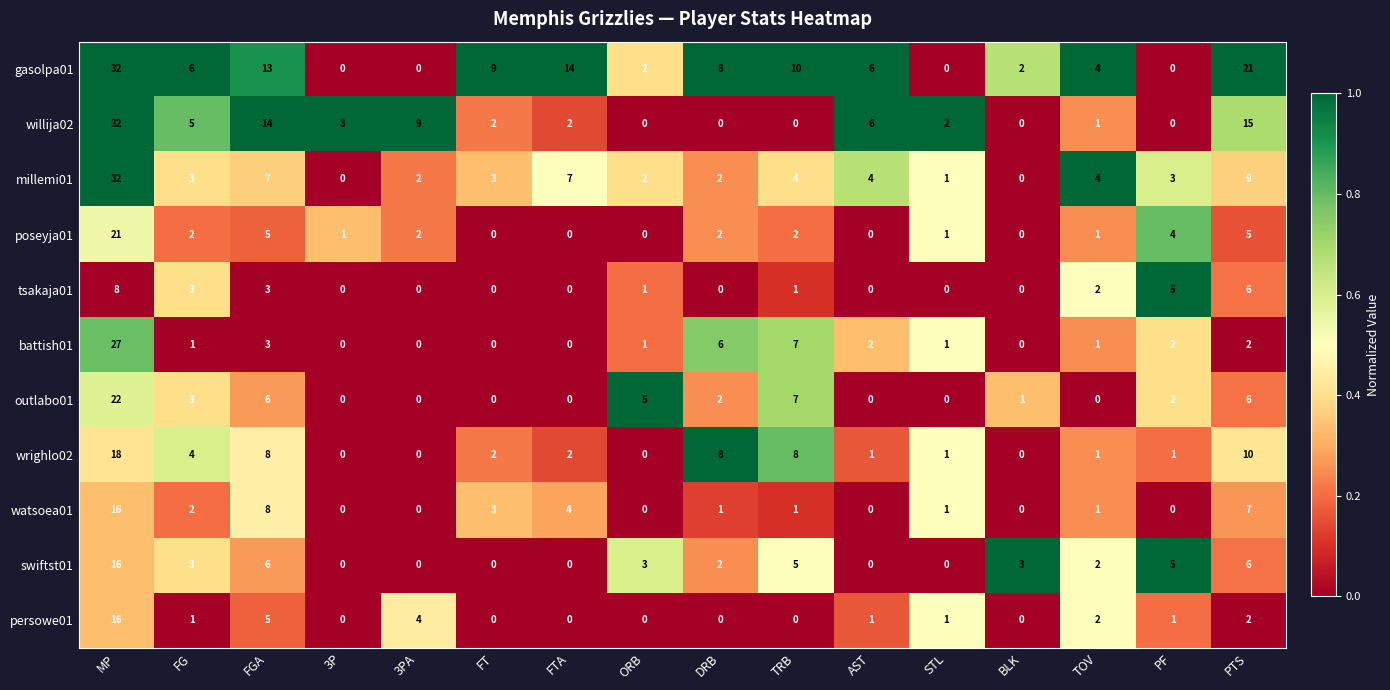

At which label does poseyja01 first exceed 2?

MP